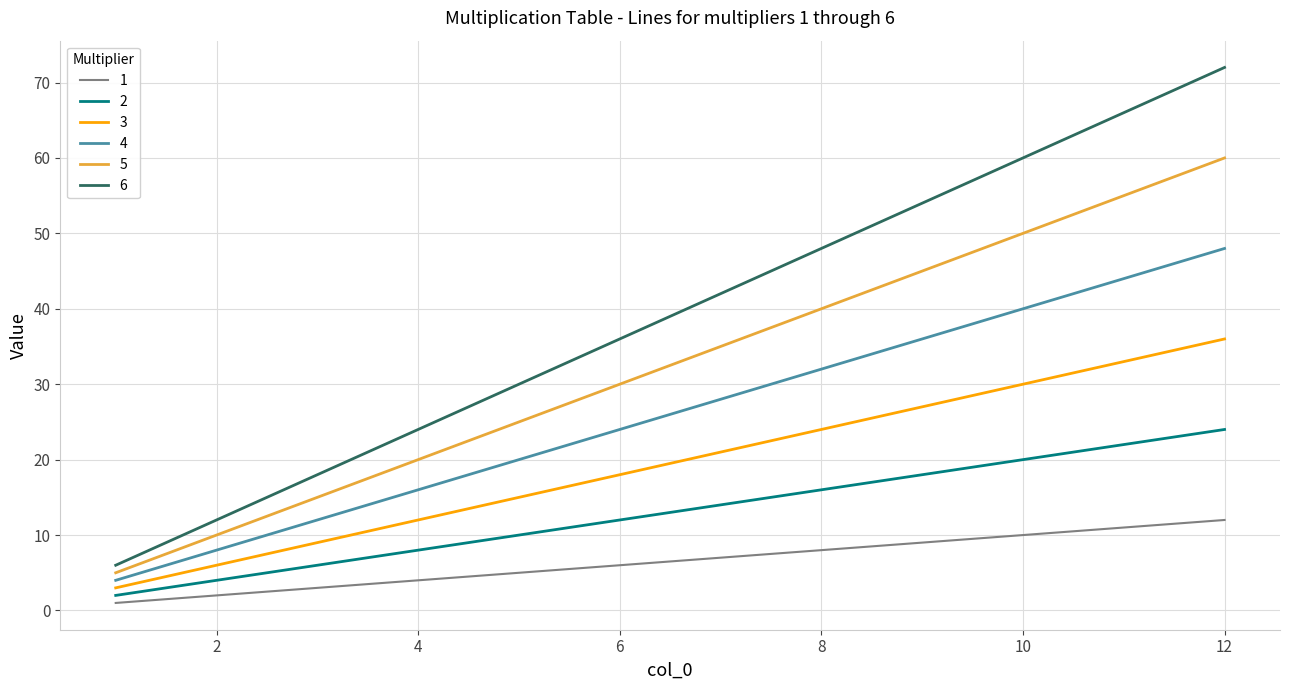

Reading left to right, what are all the values shown in this chart?

1: 1	2	3	4	5	6	7	8	9	10	11	12
2: 2	4	6	8	10	12	14	16	18	20	22	24
3: 3	6	9	12	15	18	21	24	27	30	33	36
4: 4	8	12	16	20	24	28	32	36	40	44	48
5: 5	10	15	20	25	30	35	40	45	50	55	60
6: 6	12	18	24	30	36	42	48	54	60	66	72